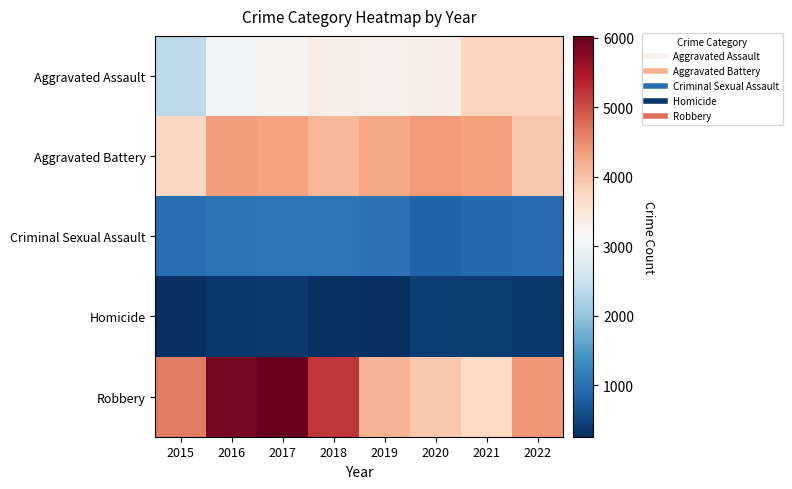

What is the smallest value displayed?

262